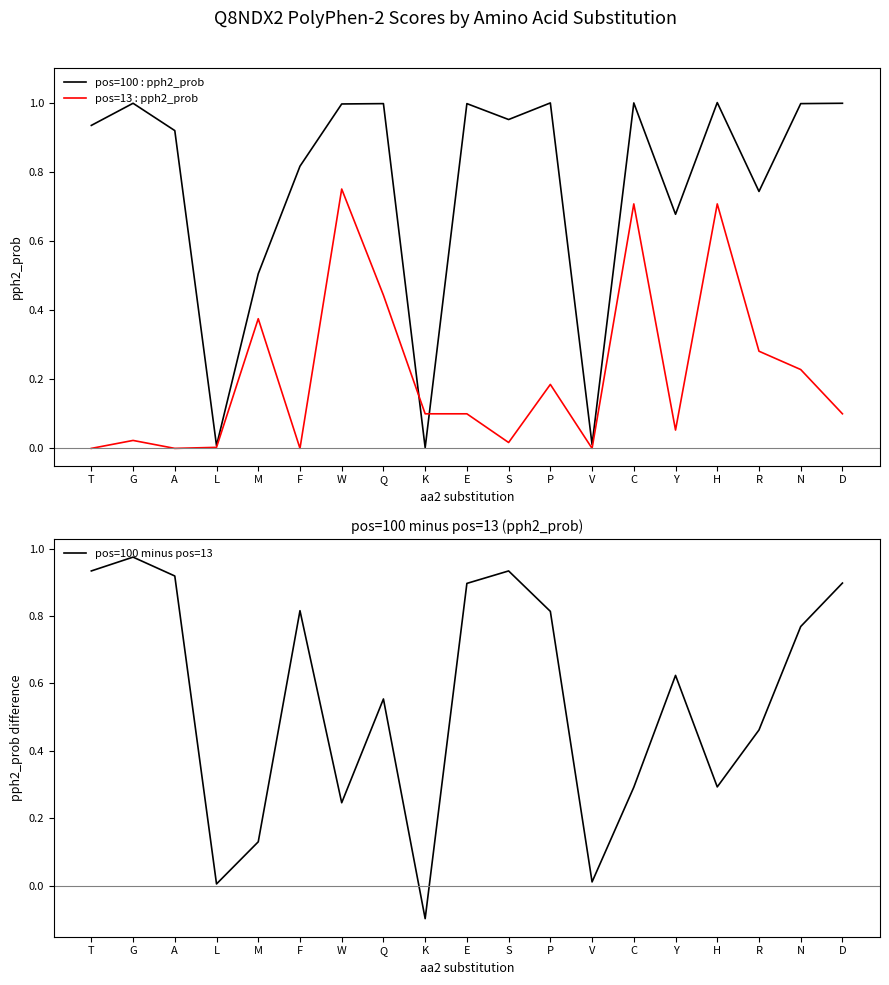

At which category does pos=13 : pph2_prob reach its first local valley?

A